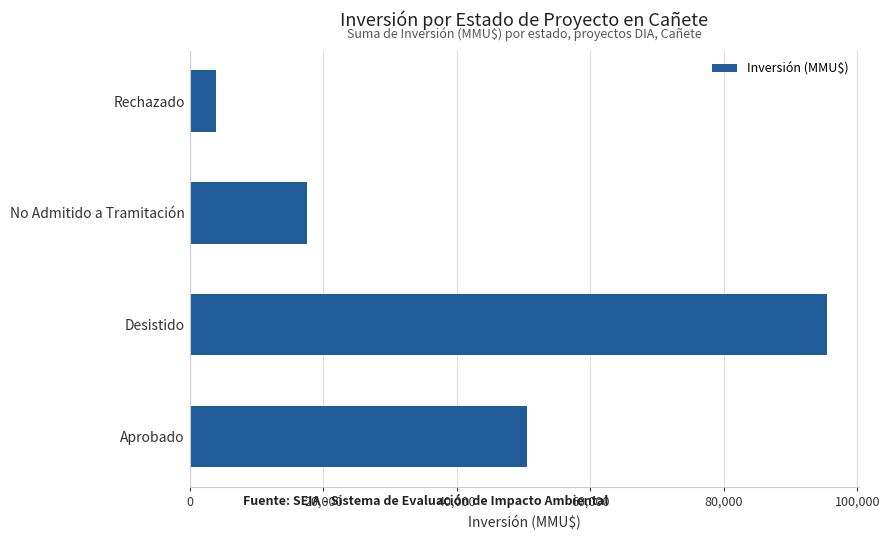

Which category has the highest value across all series?

Desistido